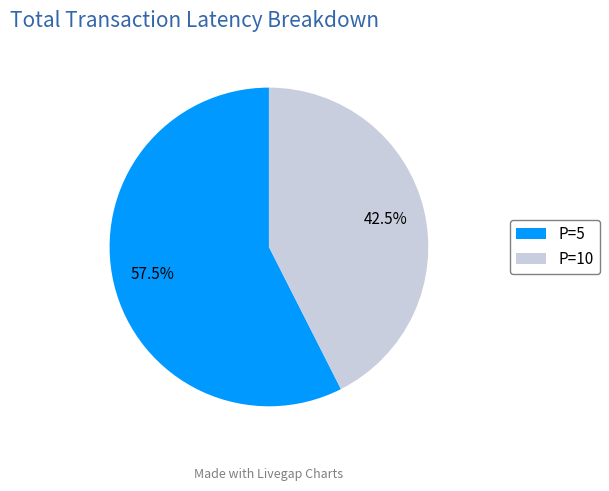

Rank the categories by value from highest to lowest.

P=5, P=10